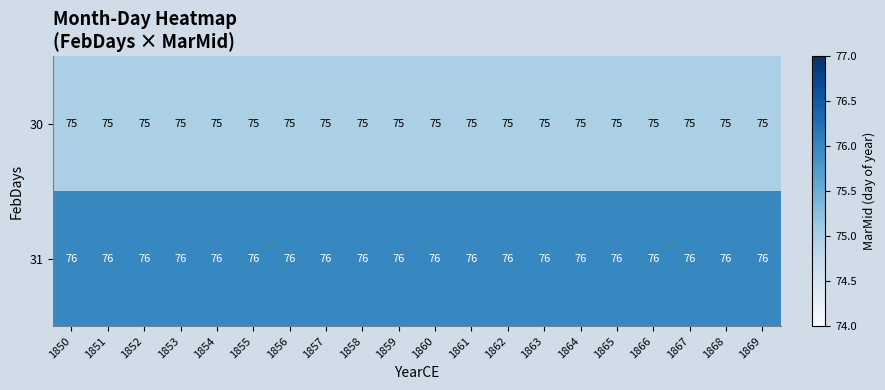

The value of 31 at 1866 is 17. True or false?

False